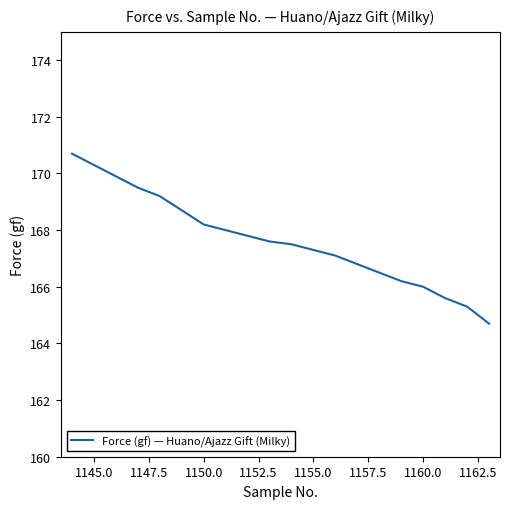

What is the maximum value shown in the chart?

170.7